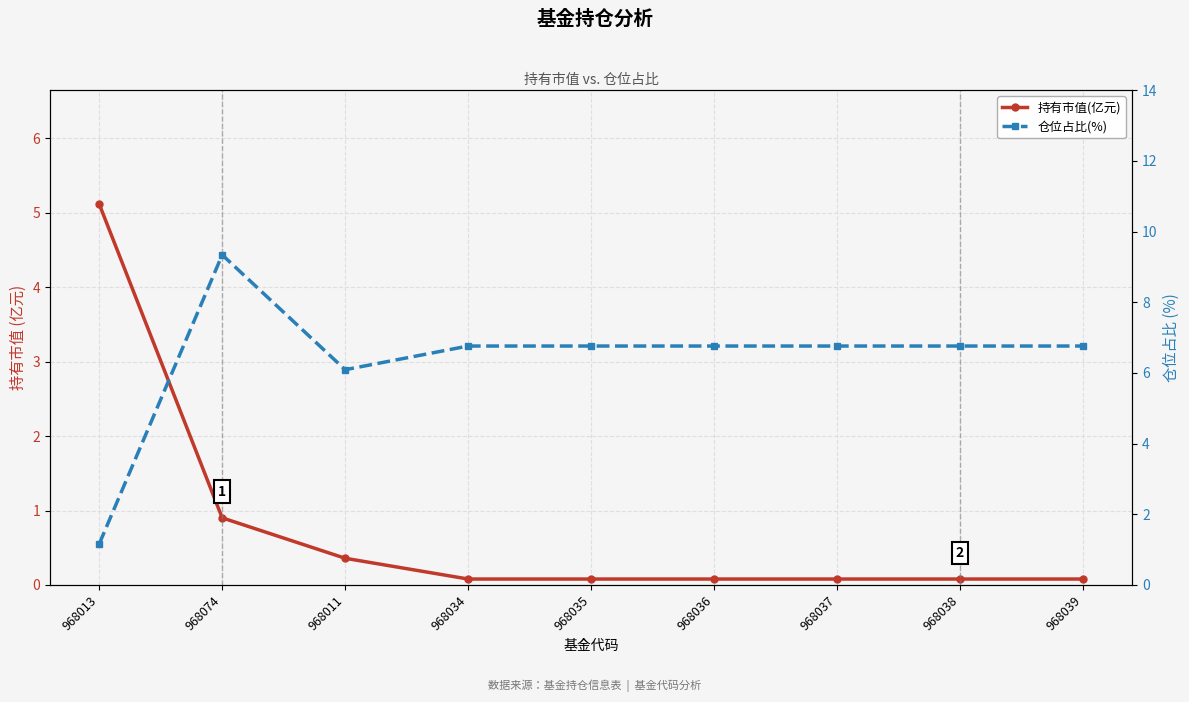

What is the difference between the 持有市值(亿元) values at 968011 and 968034?

0.3